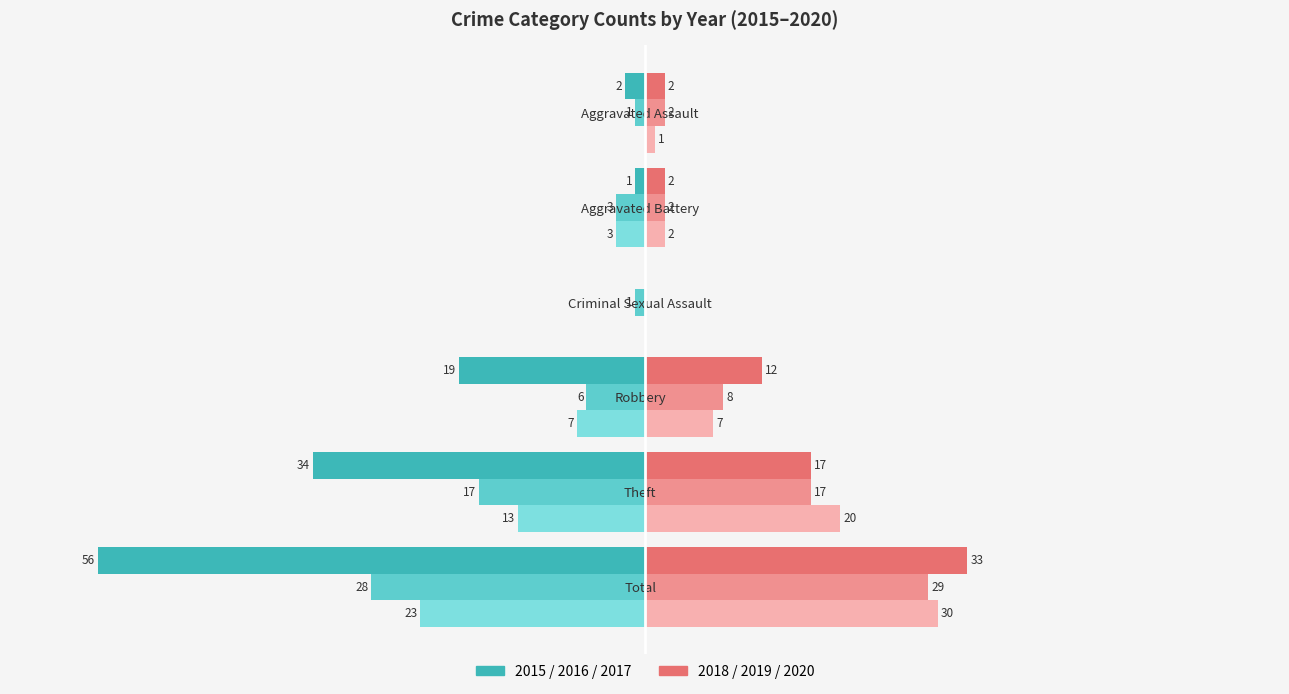

At which category is the sum across all series the highest?

Aggravated Assault